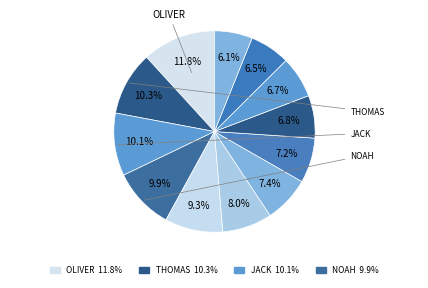

How many slices are in this pie chart?

12